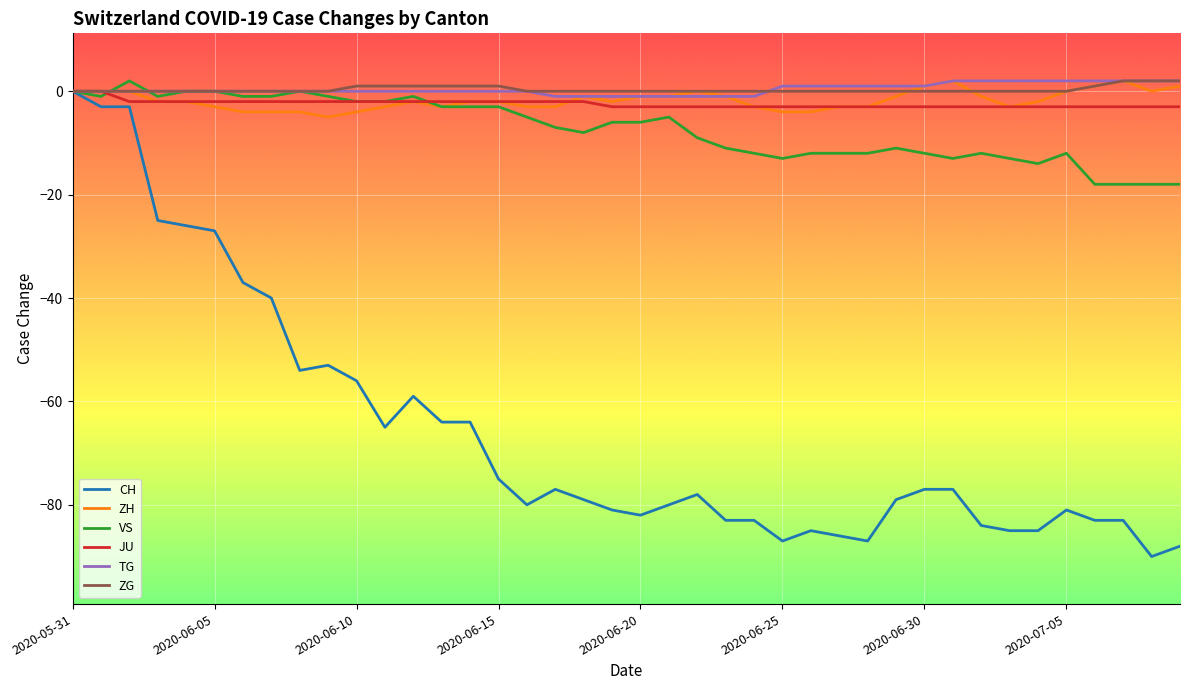

What is the smallest value displayed?

-90